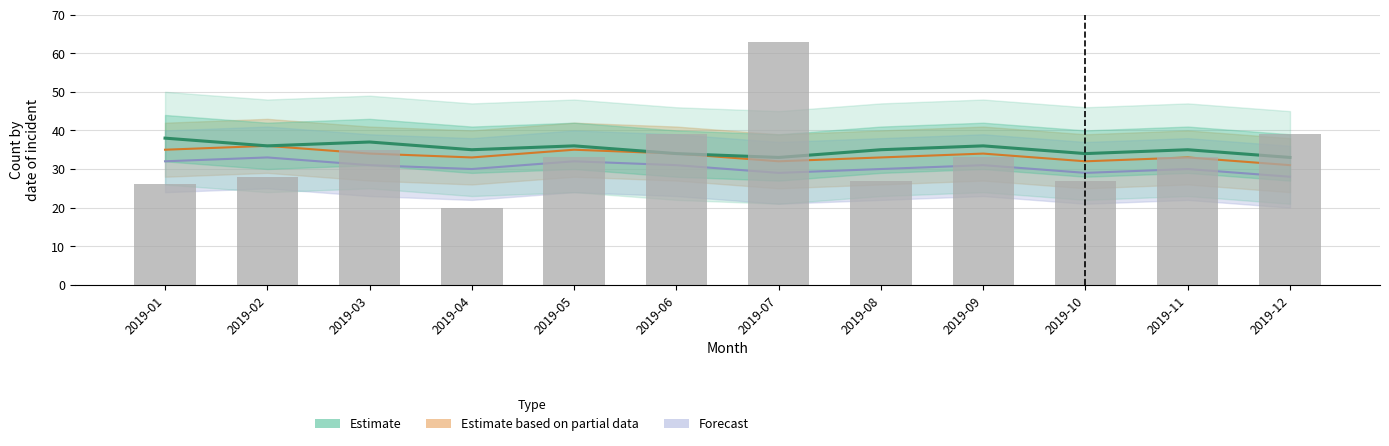

What is the difference between the maximum and minimum values?

5